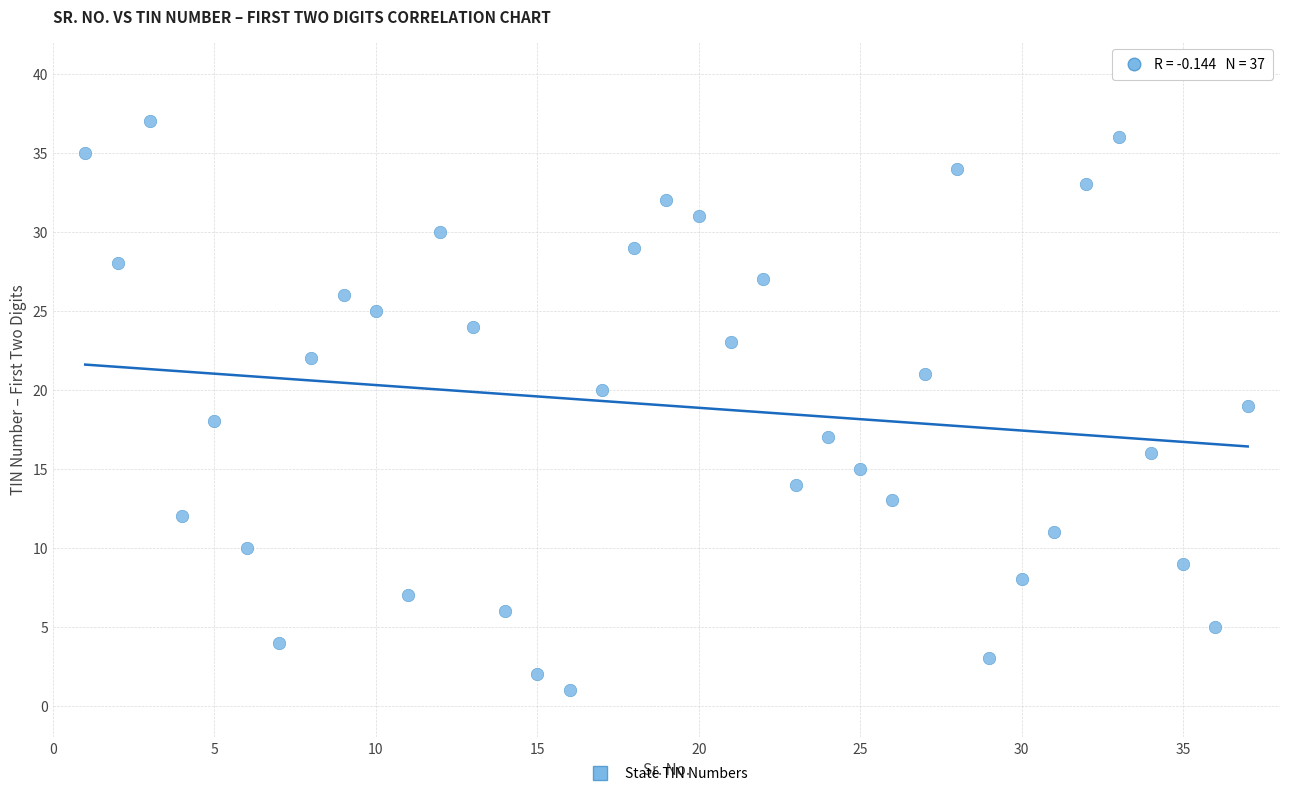

What is the range of X values (max minus min)?

36